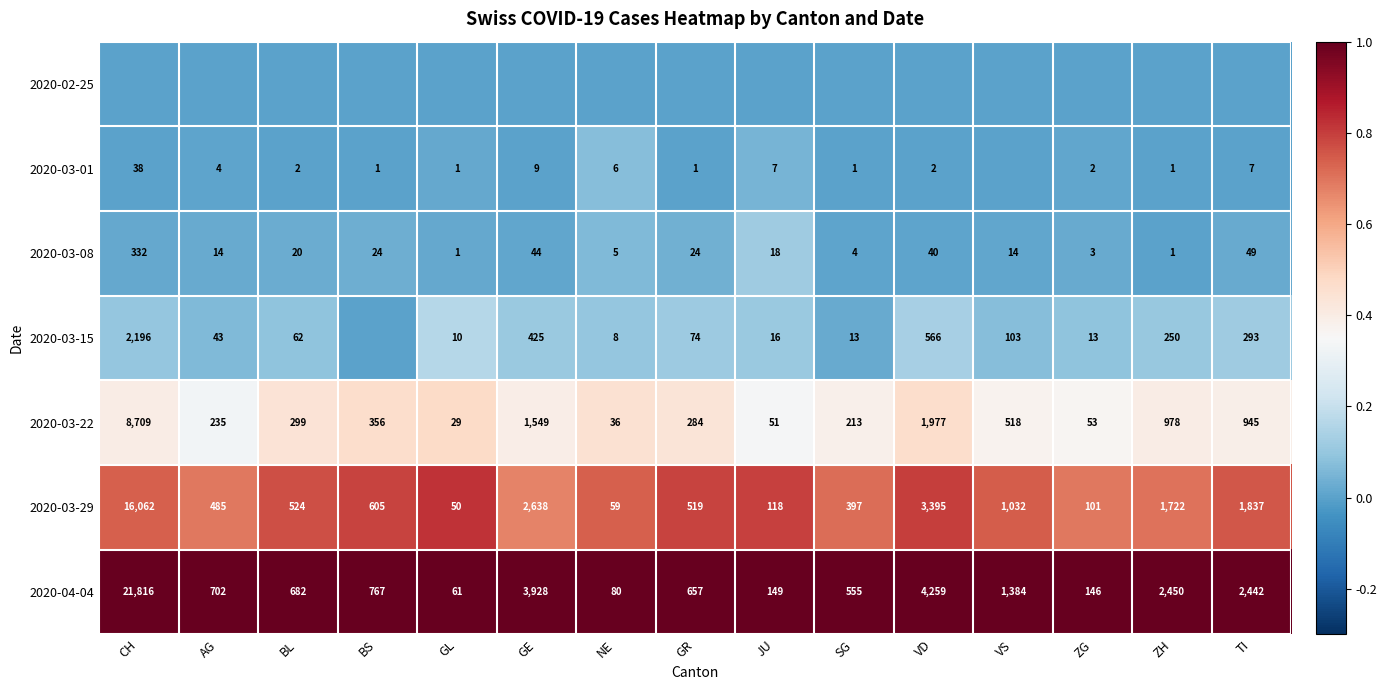

Where is 2020-03-22 nearest to the value 4369?

VD